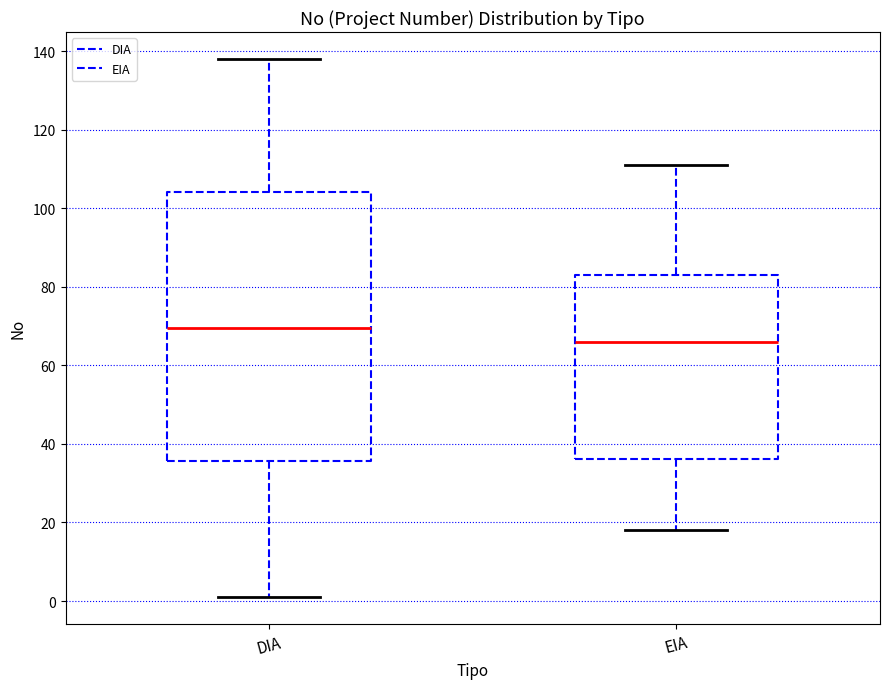

Reading left to right, read every box against the y-axis: the position of its median line, the range the box covers, and the ends of its whiskers. The values are not printed on the chart, so give them approximately, as read against the axis.

DIA: median 70, box 36 to 104, whiskers 2 to 138
EIA: median 66, box 36 to 84, whiskers 18 to 112